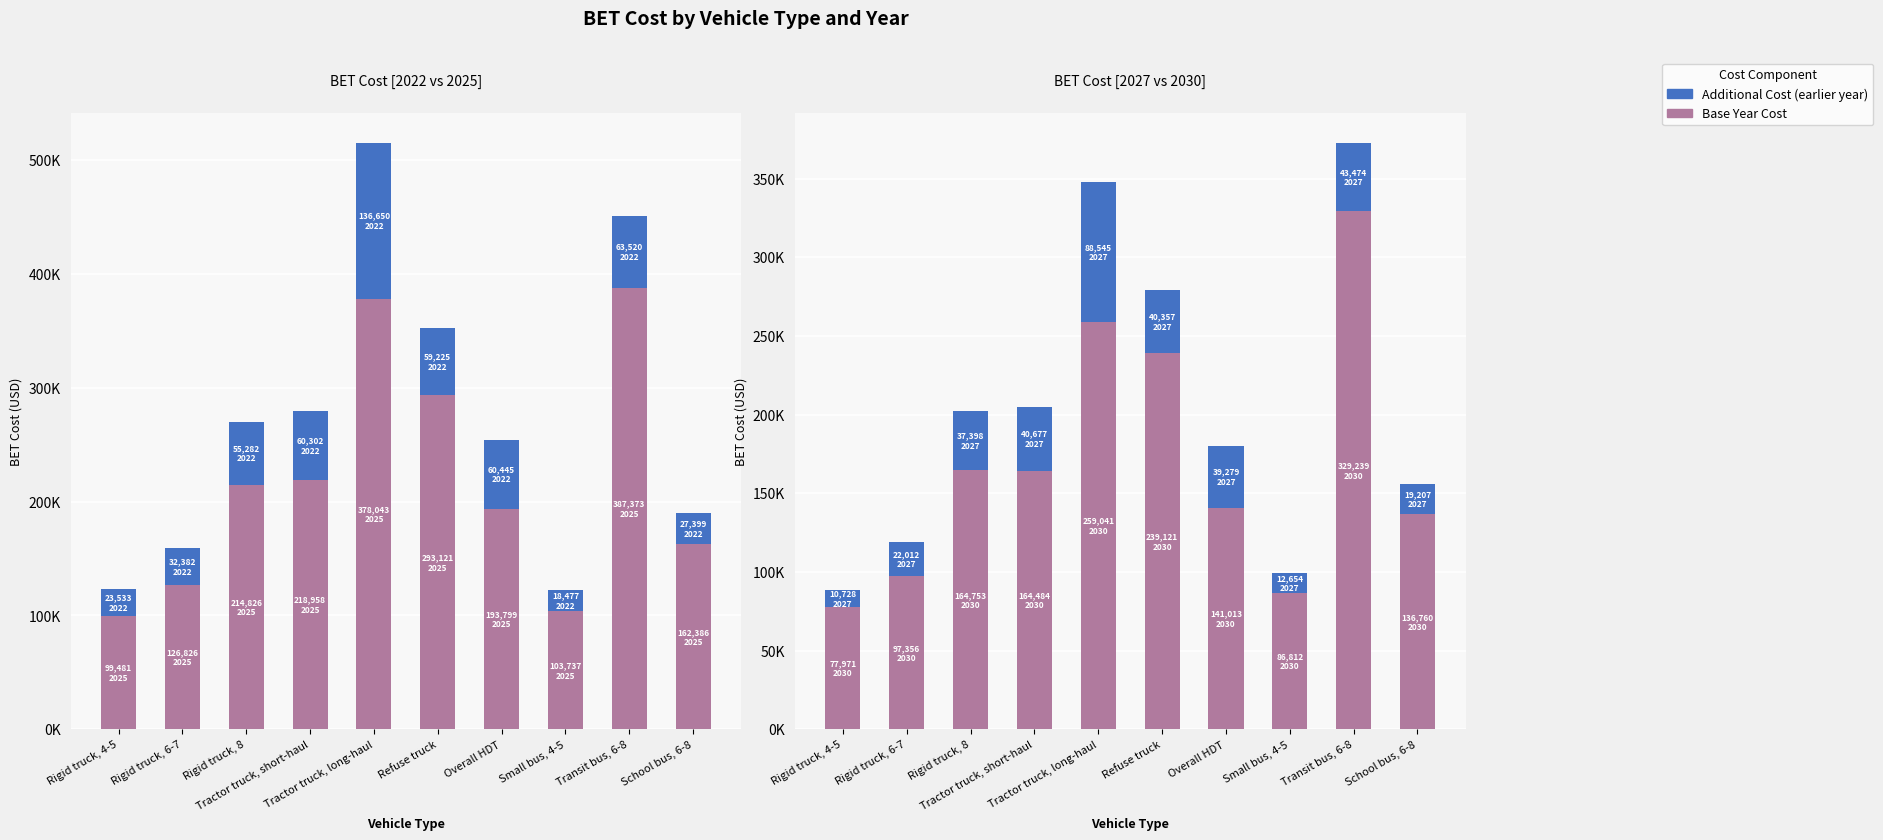

What position from the right is Rigid truck, 6-7?

9